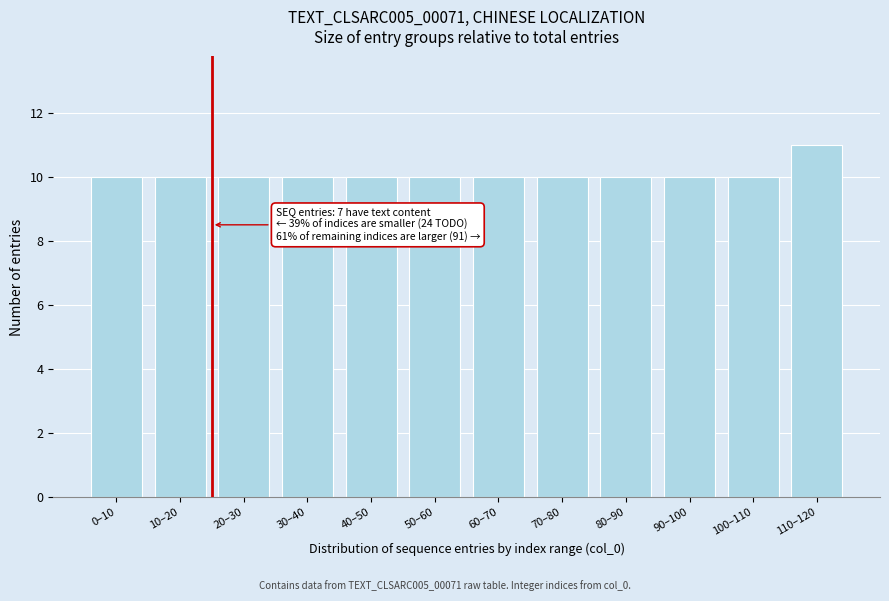

Reading left to right, extract all data points from this chart.

10	10	10	10	10	10	10	10	10	10	10	11